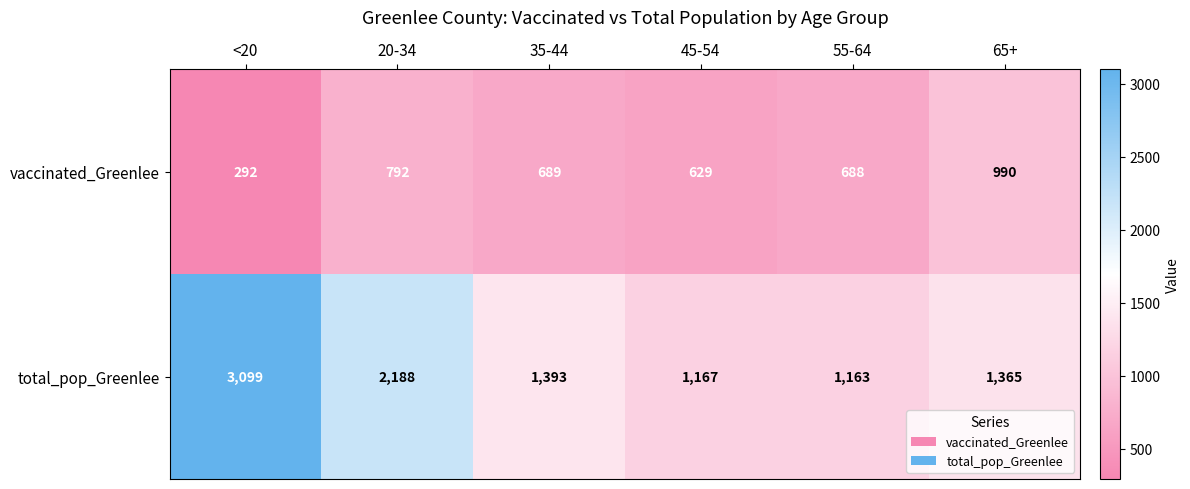

Reading right to left, extract all data points from this chart.

vaccinated_Greenlee: 65+=990	55-64=688	45-54=629	35-44=689	20-34=792	<20=292
total_pop_Greenlee: 65+=1365	55-64=1163	45-54=1167	35-44=1393	20-34=2188	<20=3099